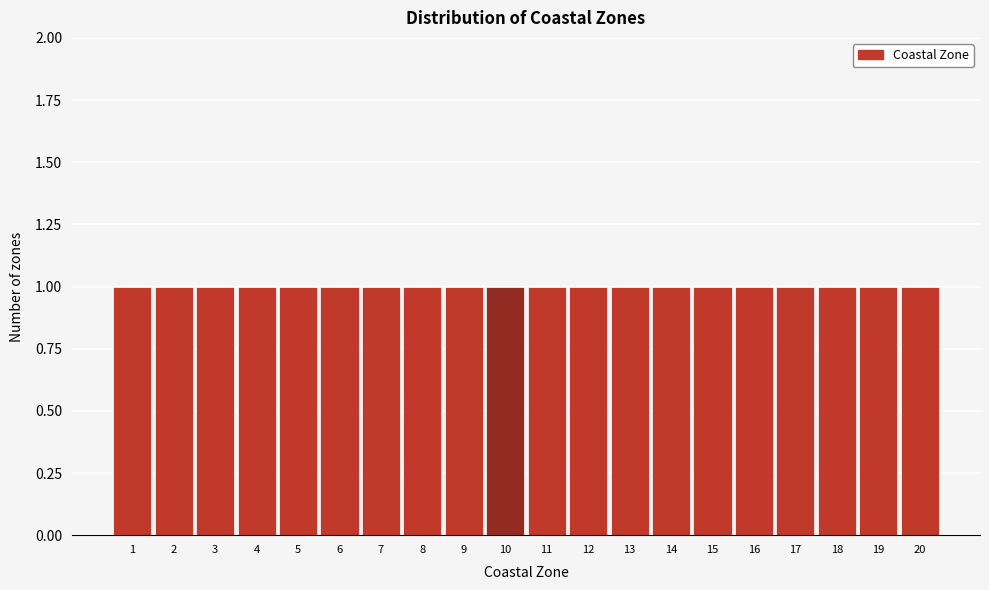

What is the height of the bar covering 16.5 to 17.5 on the x-axis? The values are not printed on the chart, so give them approximately, as read against the axis.

1